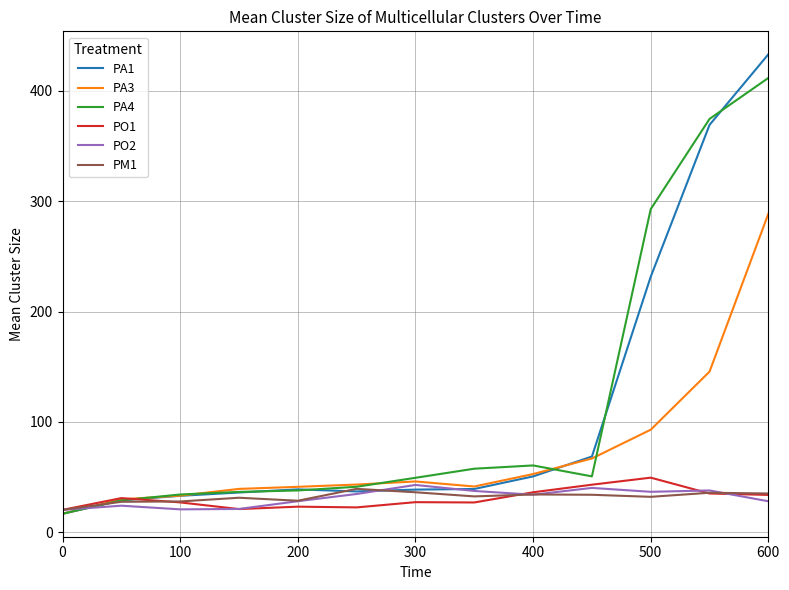

What is the smallest value displayed?

16.7